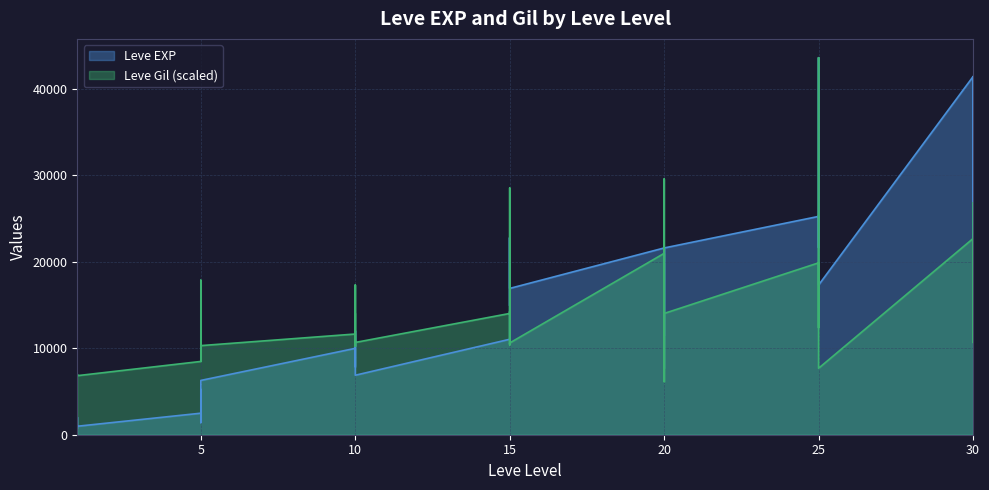

Which series changed the most between 5 and 15?

Leve EXP